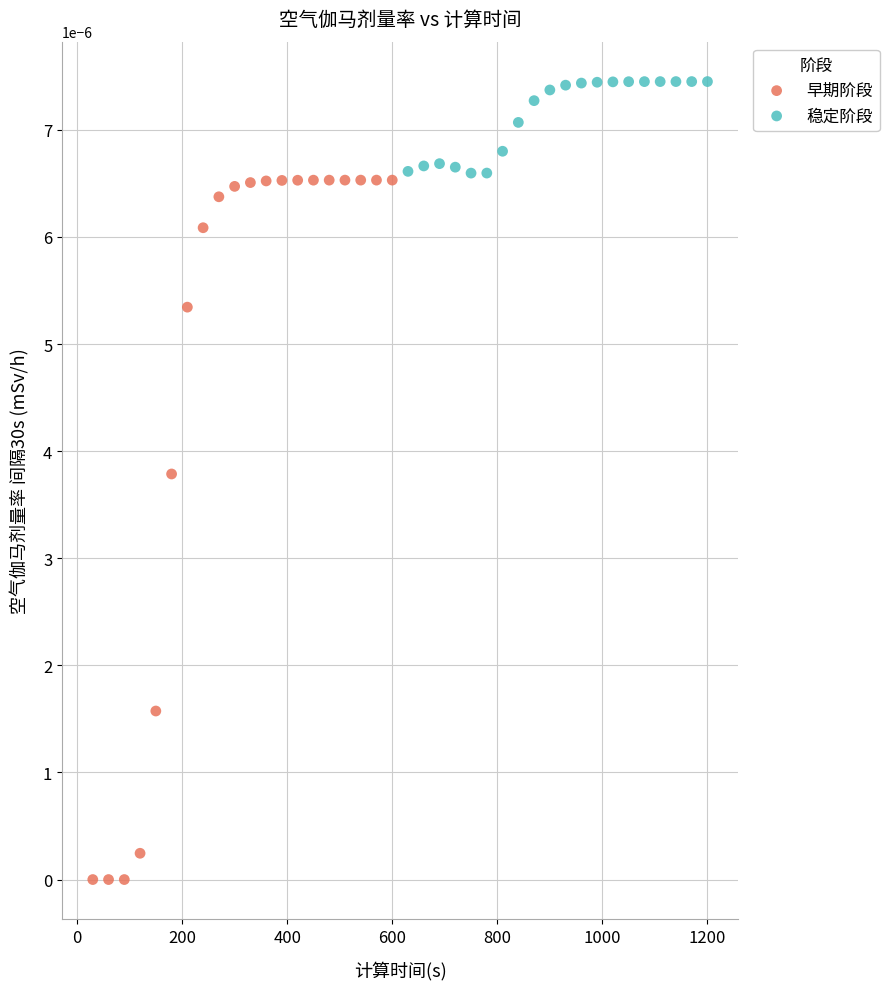

Which series contains the lowest Y value?

早期阶段